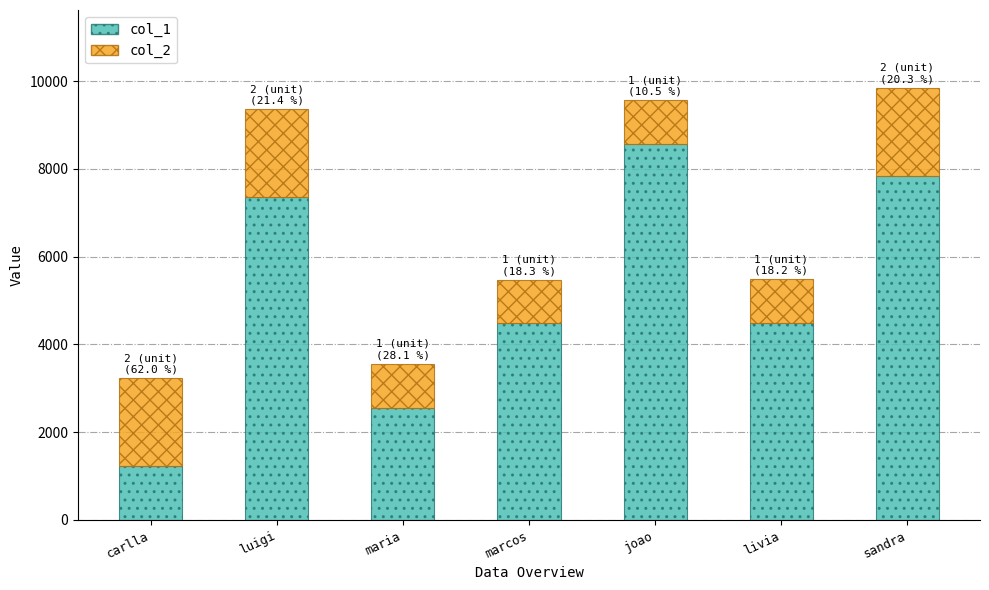

What is the approximate value of col_1 at livia, to the nearest 50?

4500